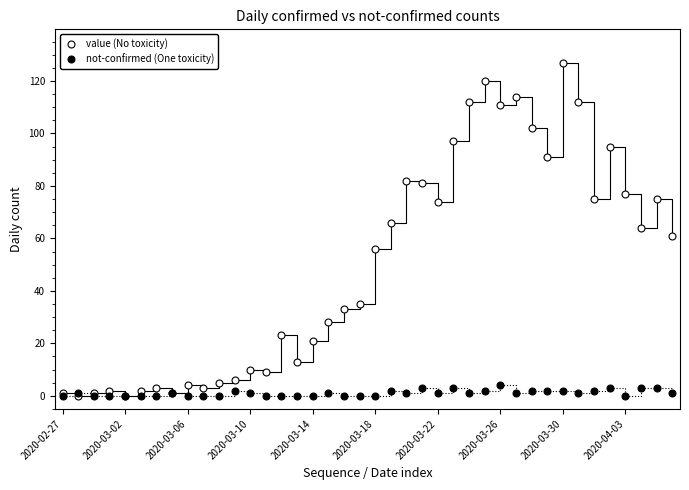

How many lines are shown in the chart?

2